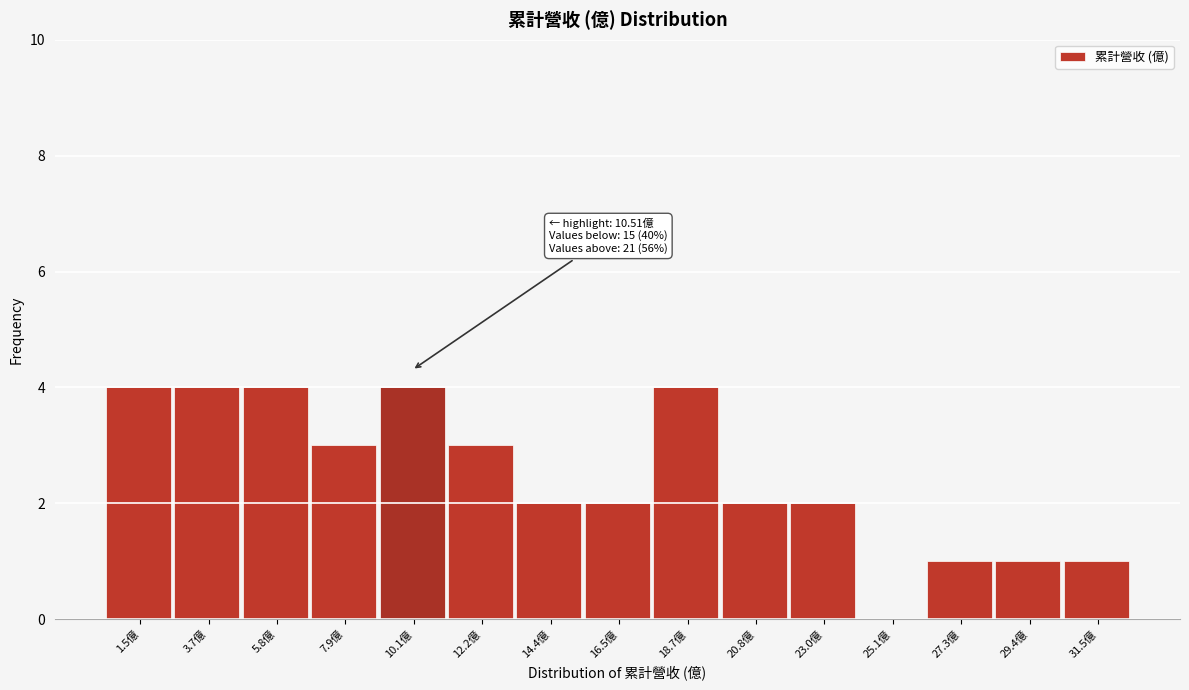

Reading left to right, what are all the values shown in this chart?

1.5億=4	3.7億=4	5.8億=4	7.9億=3	10.1億=4	12.2億=3	14.4億=2	16.5億=2	18.7億=4	20.8億=2	23.0億=2	25.1億=0	27.3億=1	29.4億=1	31.5億=1